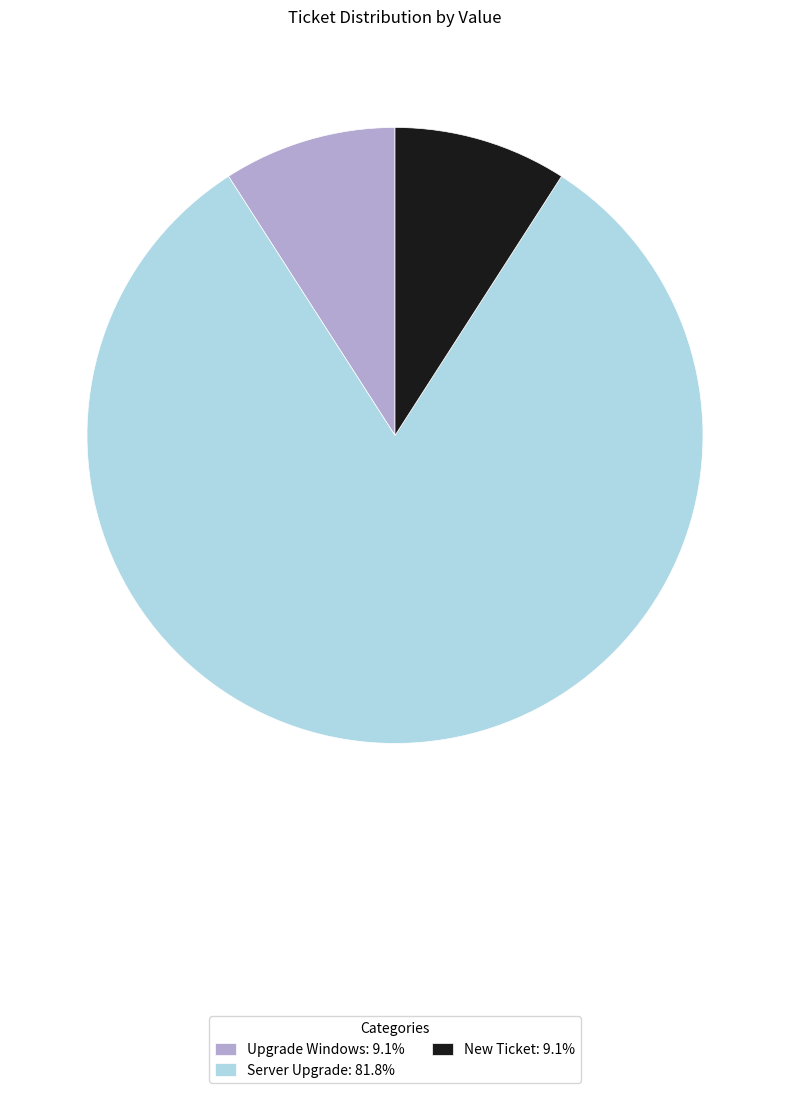

How many slices are in this pie chart?

3